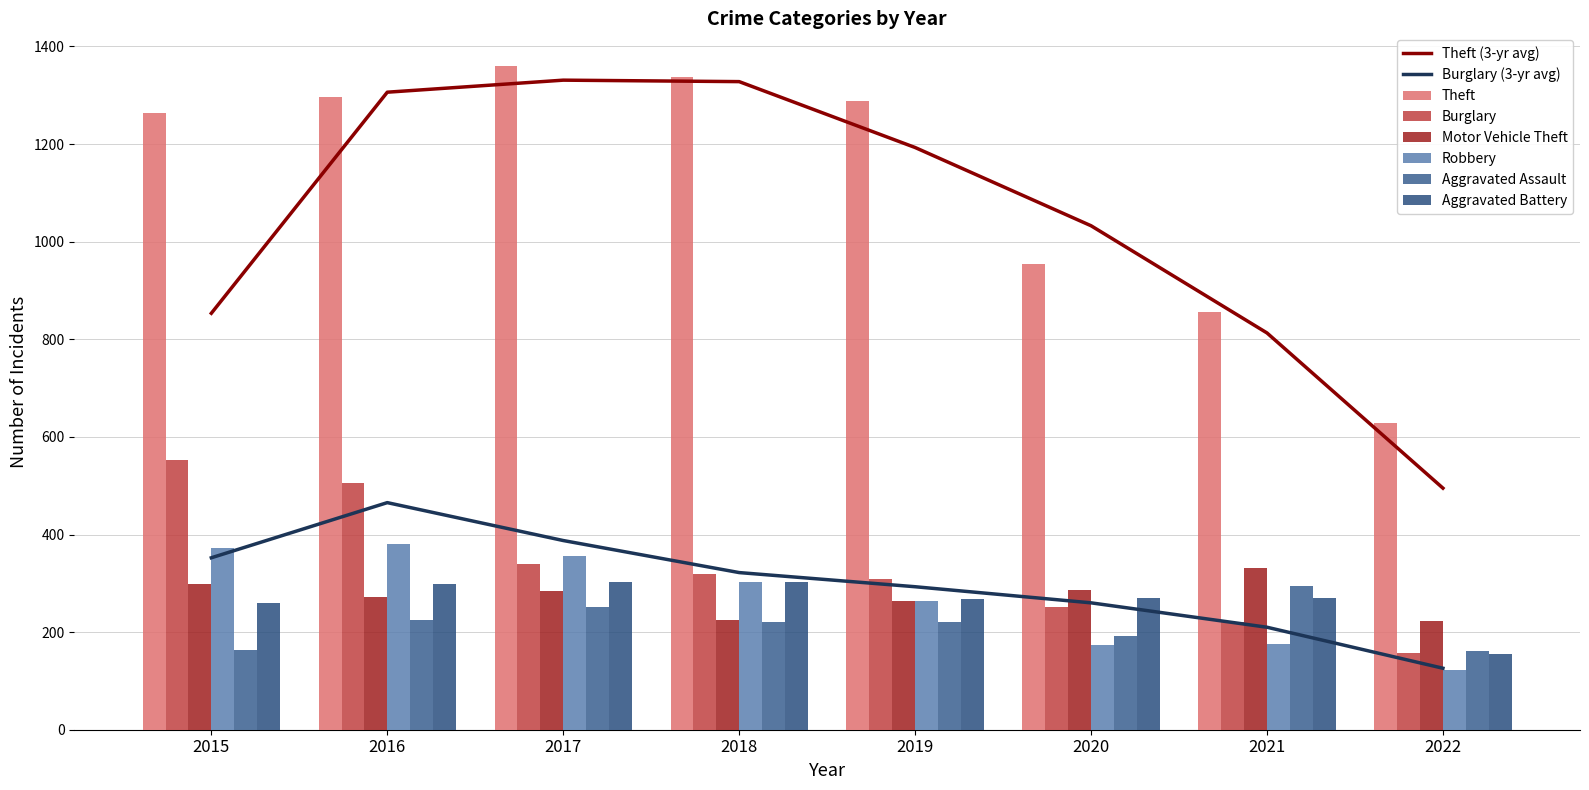

What is the value of the Theft bar at the 5th from the left?

1288